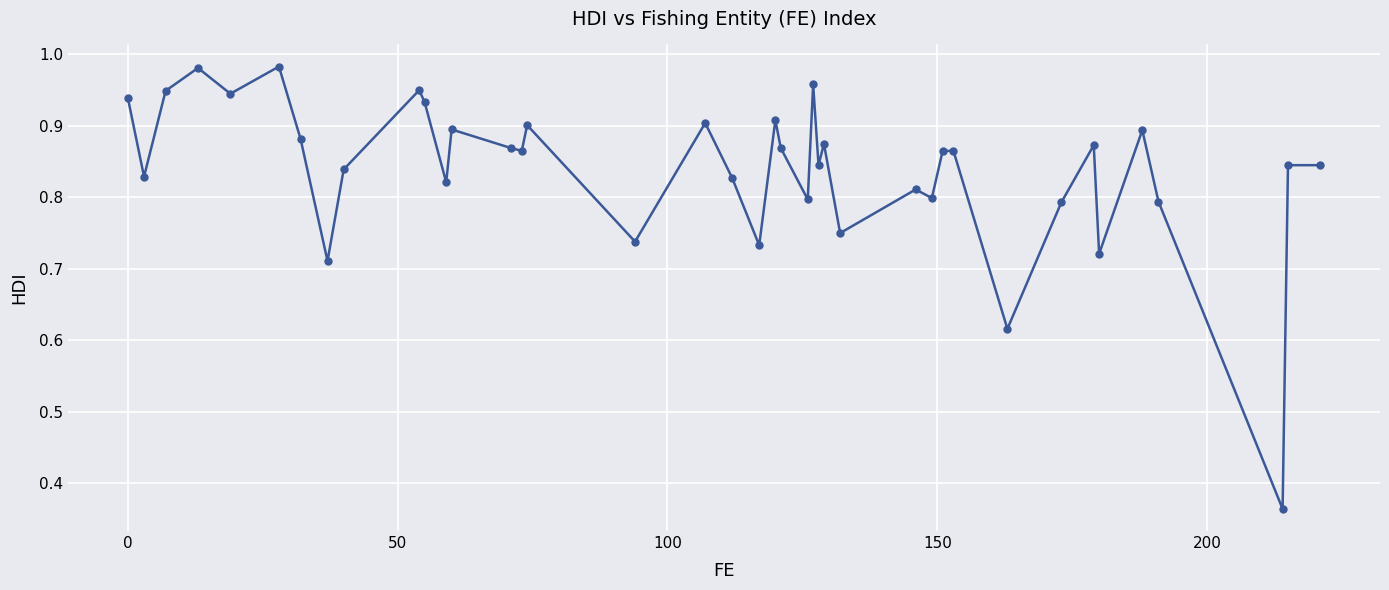

What is the sum of all values?

33.6